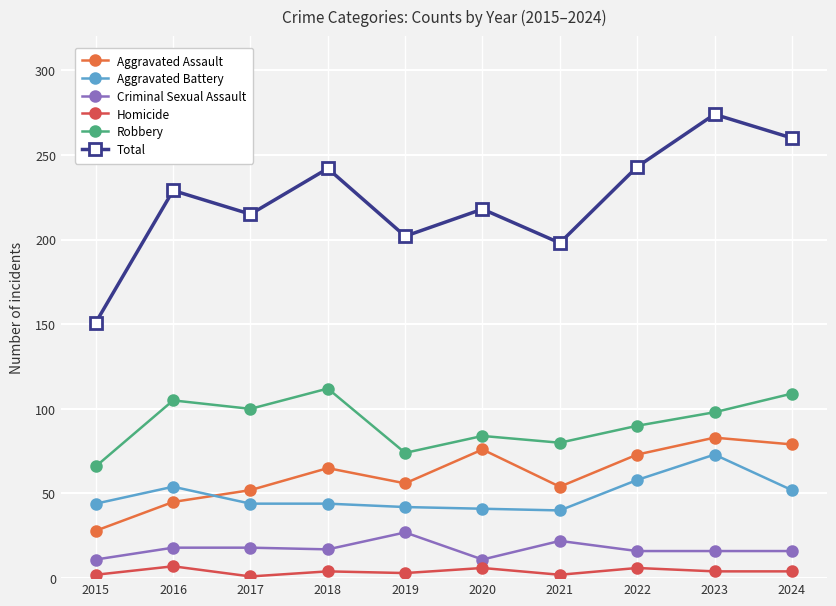

How many lines are shown in the chart?

6